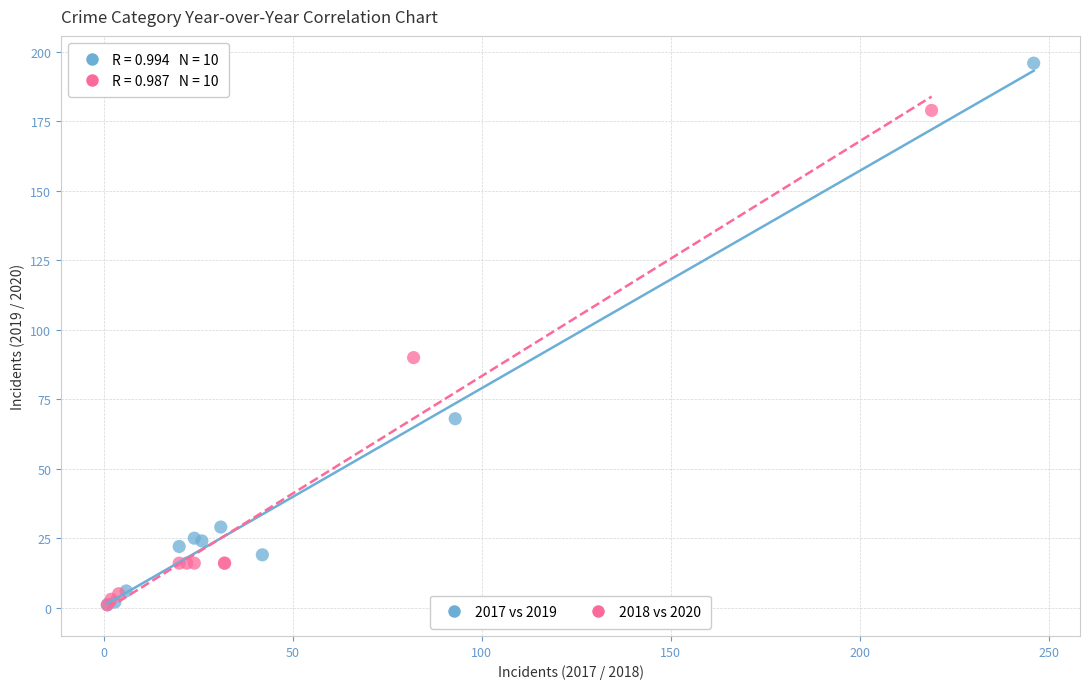

Which series has the widest spread of Y values?

2017 vs 2019